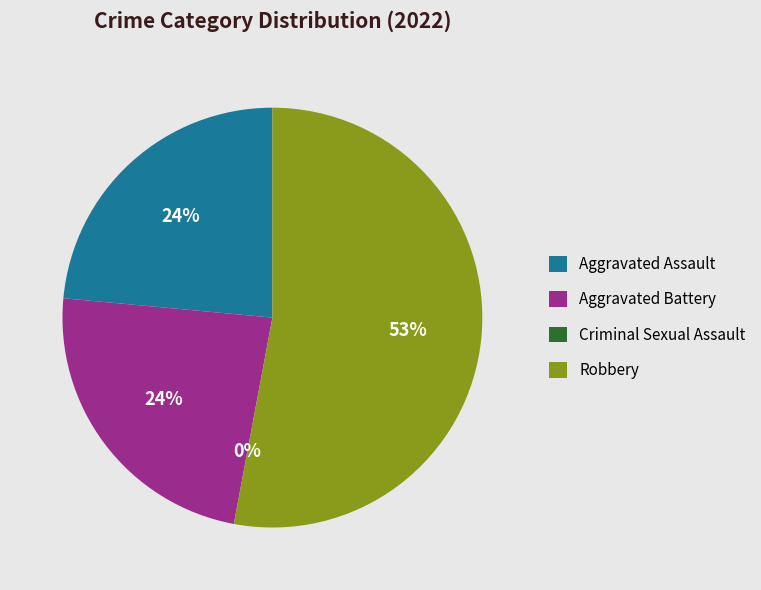

To the nearest percent, what is the difference between the Criminal Sexual Assault and Robbery slice percentages?

53%